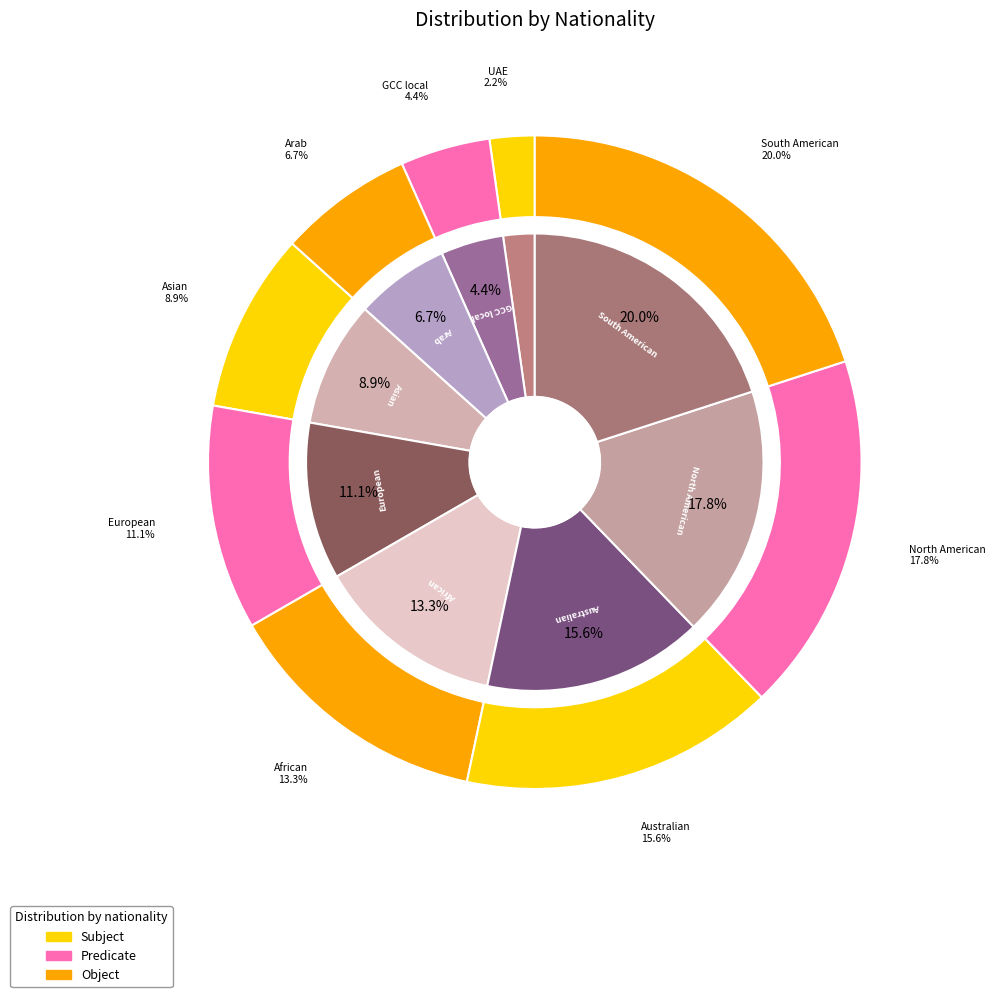

Do GCC local and Asian together represent more than half of the pie?

No